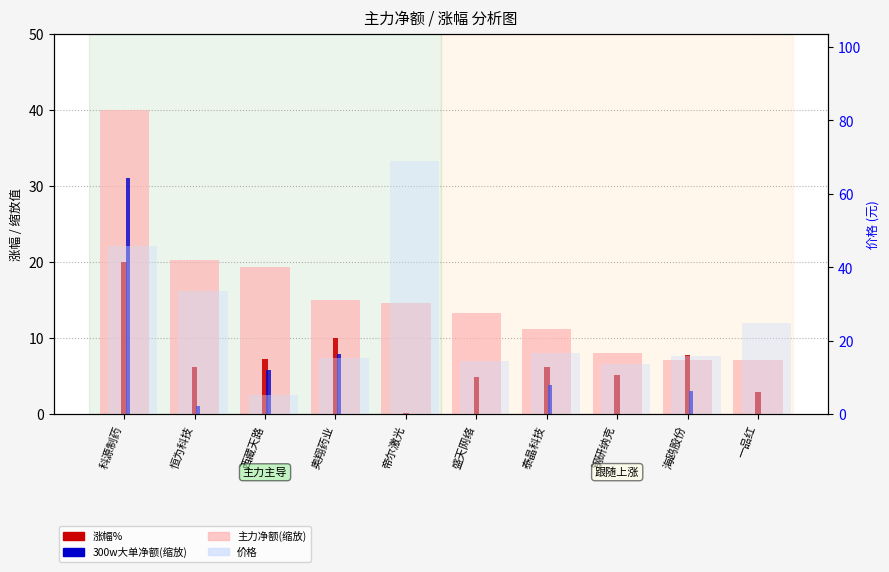

How many categories are shown in the chart?

10